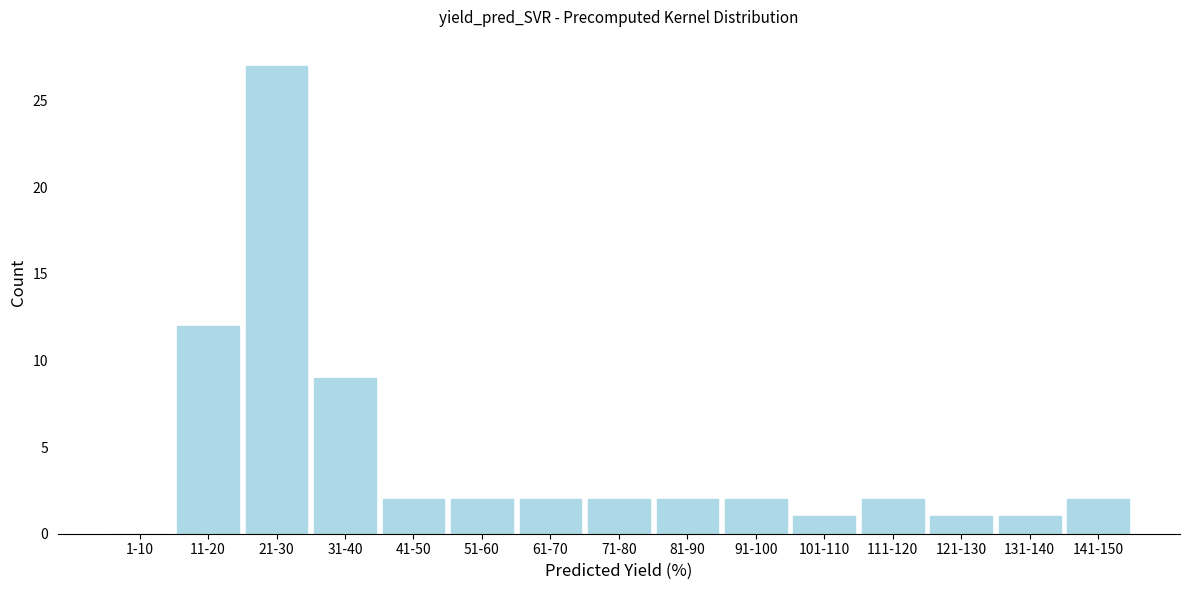

Reading right to left, what are all the values shown in this chart?

141-150=2	131-140=1	121-130=1	111-120=2	101-110=1	91-100=2	81-90=2	71-80=2	61-70=2	51-60=2	41-50=2	31-40=9	21-30=27	11-20=12	1-10=0